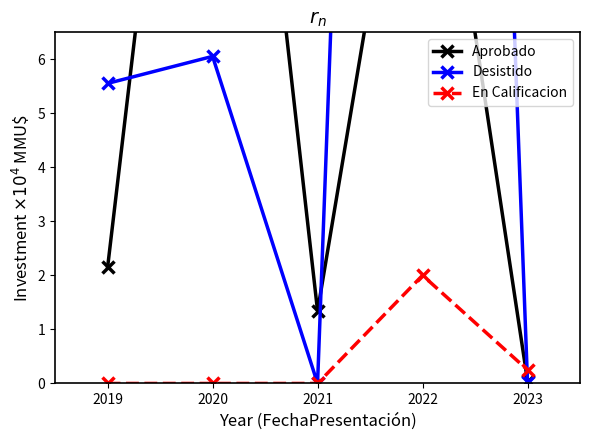

True or false: En Calificacion has more than 2 interior local peaks.

False